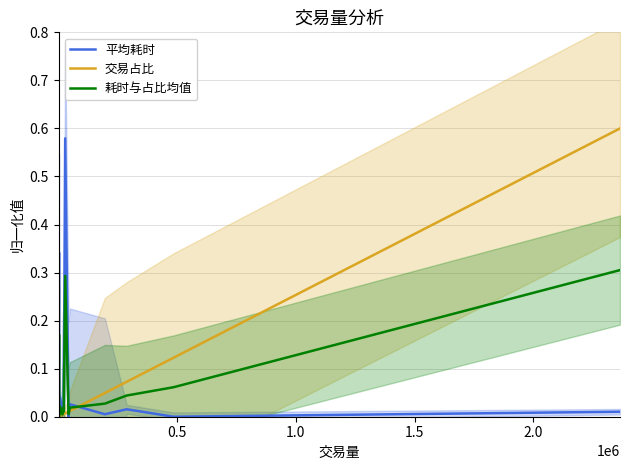

In 平均耗时, how many points are lower than both neighbors (excluding endpoints)?

8